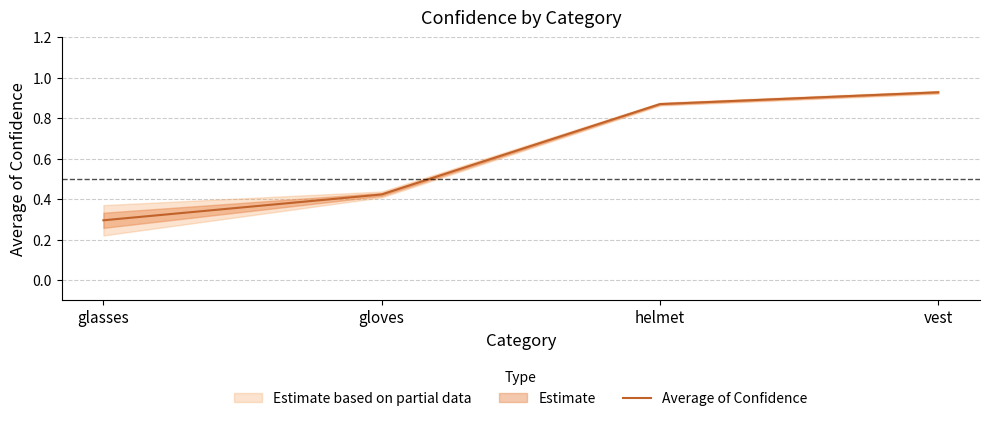

Which category has the highest value across all series?

vest